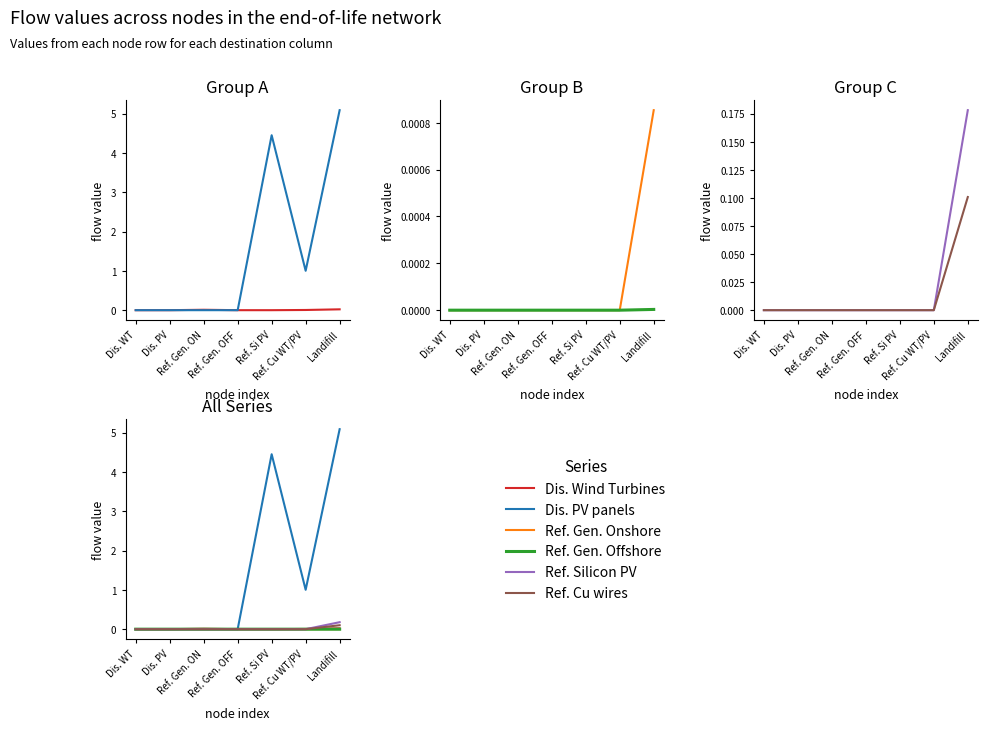

The value of Dis. Wind Turbines at Ref. Si PV is 0.0. True or false?

True